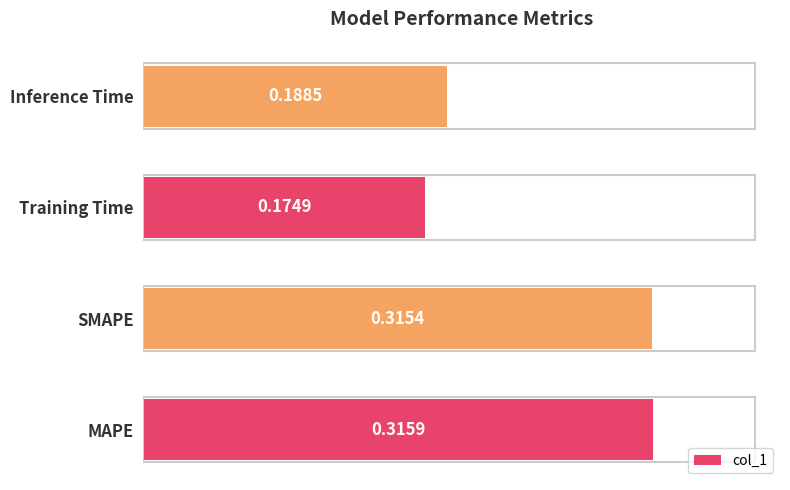

Which category has the lowest value across all series?

Training Time